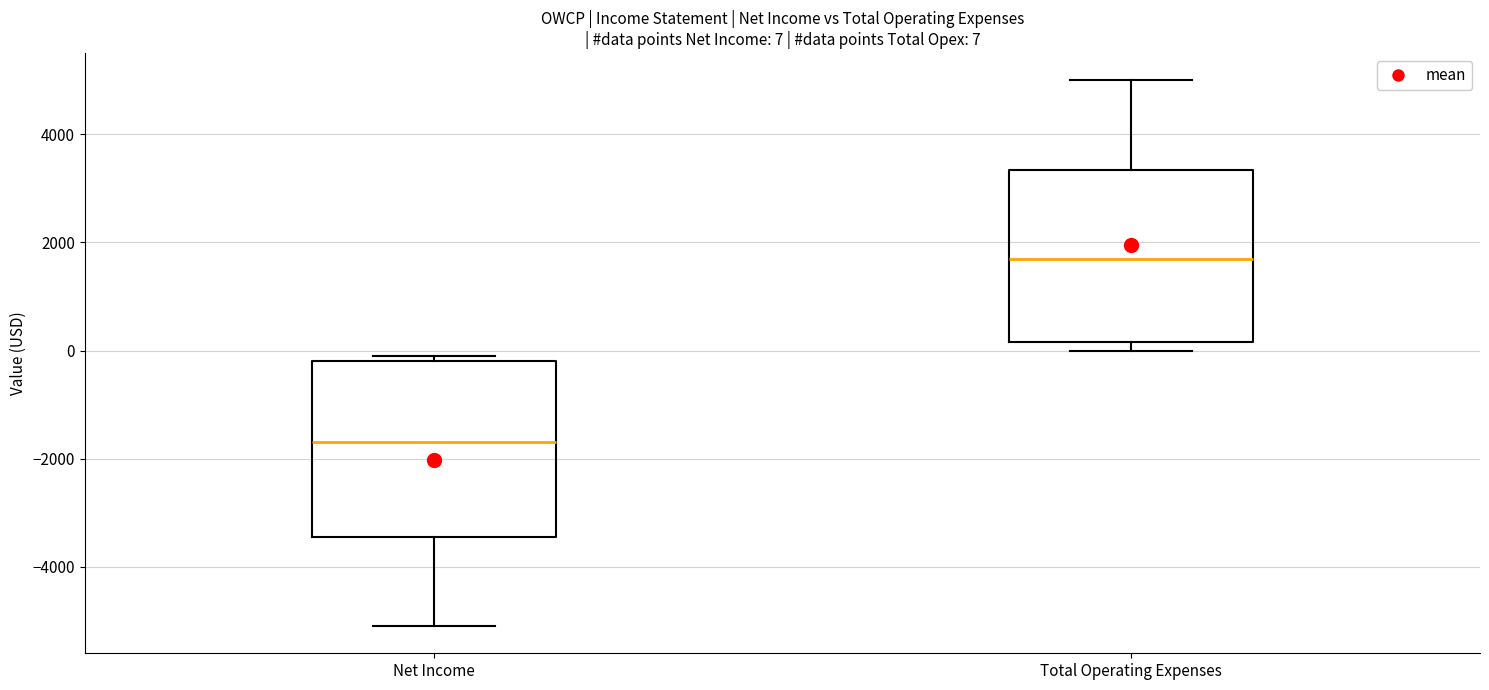

Which box's median line is the highest?

Total Operating Expenses